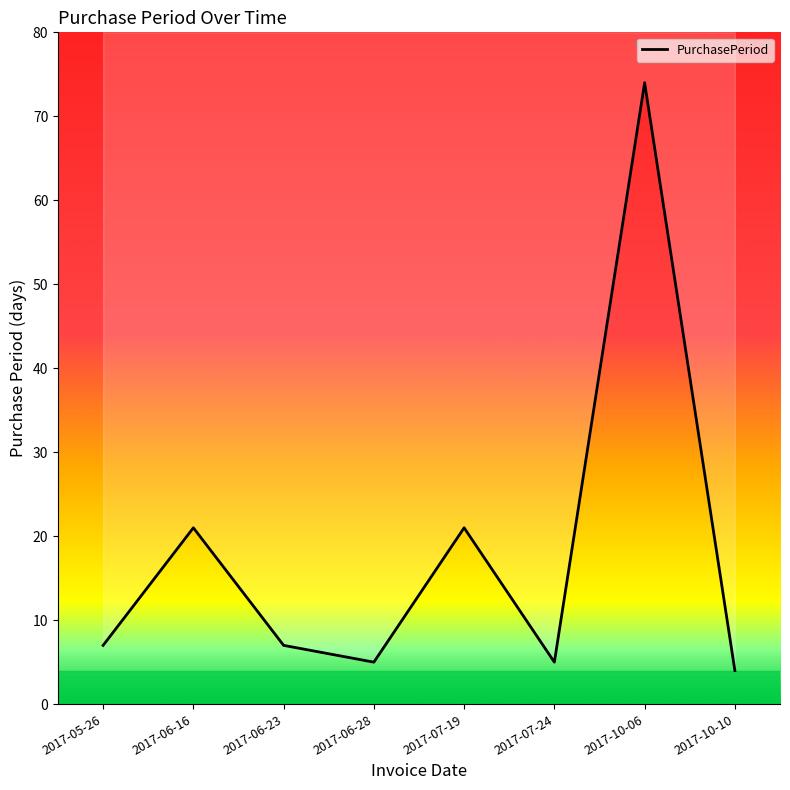

What is the average value?

18